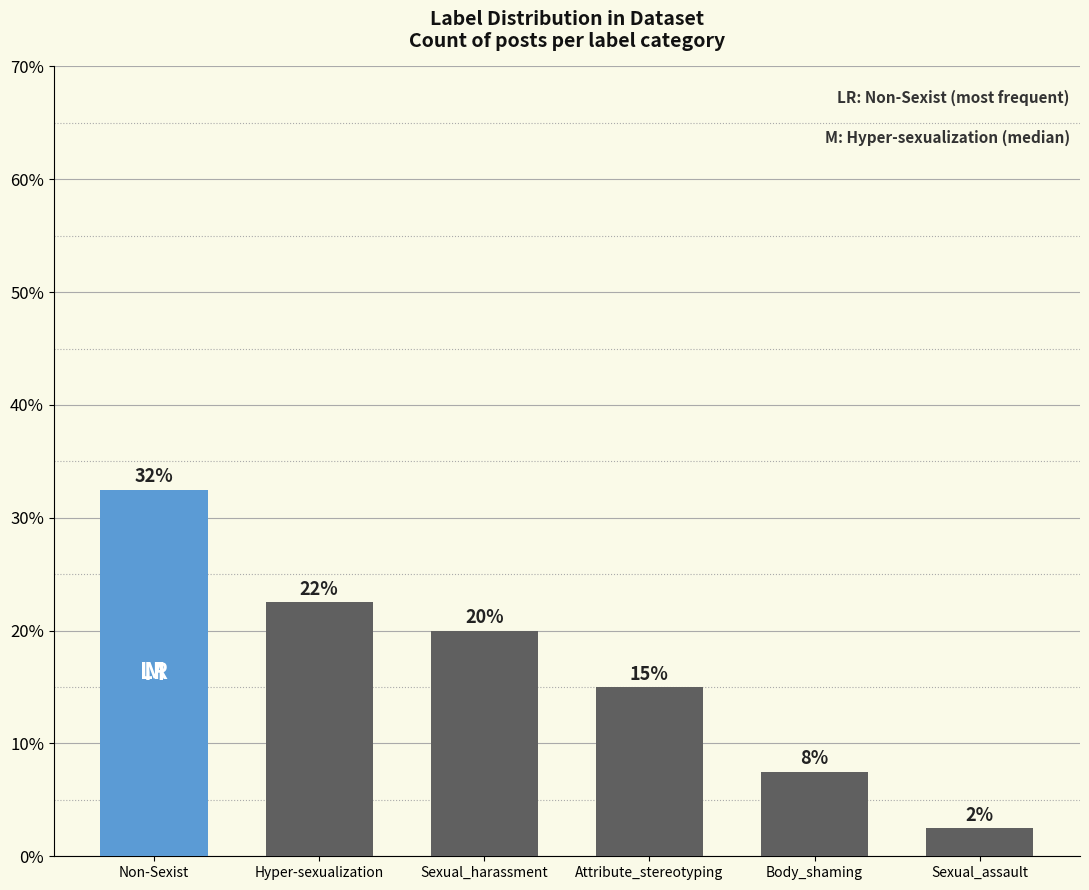

How many bars are there in total?

6